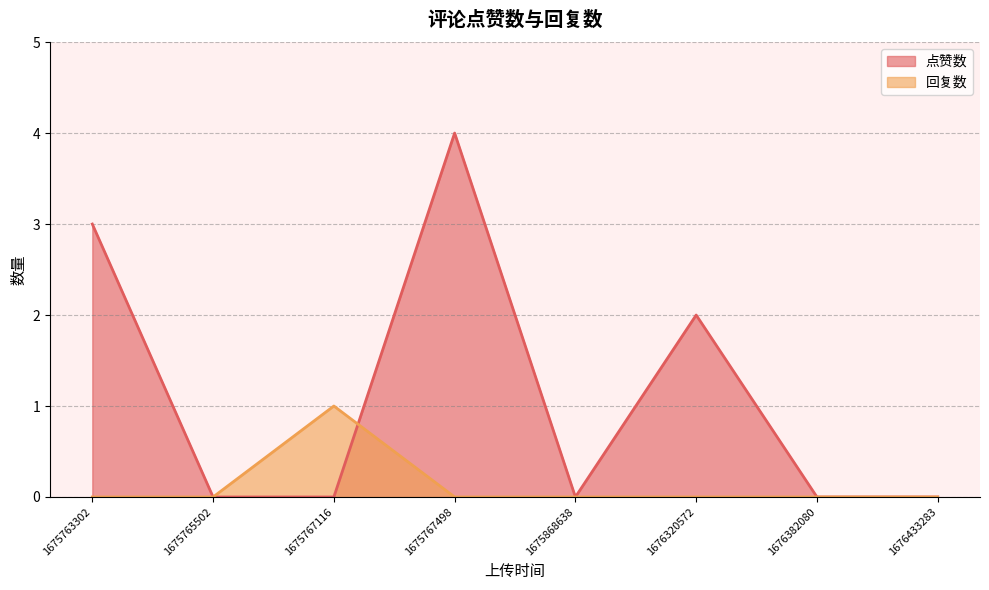

Reading left to right, what are all the values shown in this chart?

点赞数: 1676320572=2	1675767498=4	1675763302=3	1676382080=0	1676433283=0	1675767116=0	1675868638=0	1675765502=0
回复数: 1676320572=0	1675767498=0	1675763302=0	1676382080=0	1676433283=0	1675767116=1	1675868638=0	1675765502=0